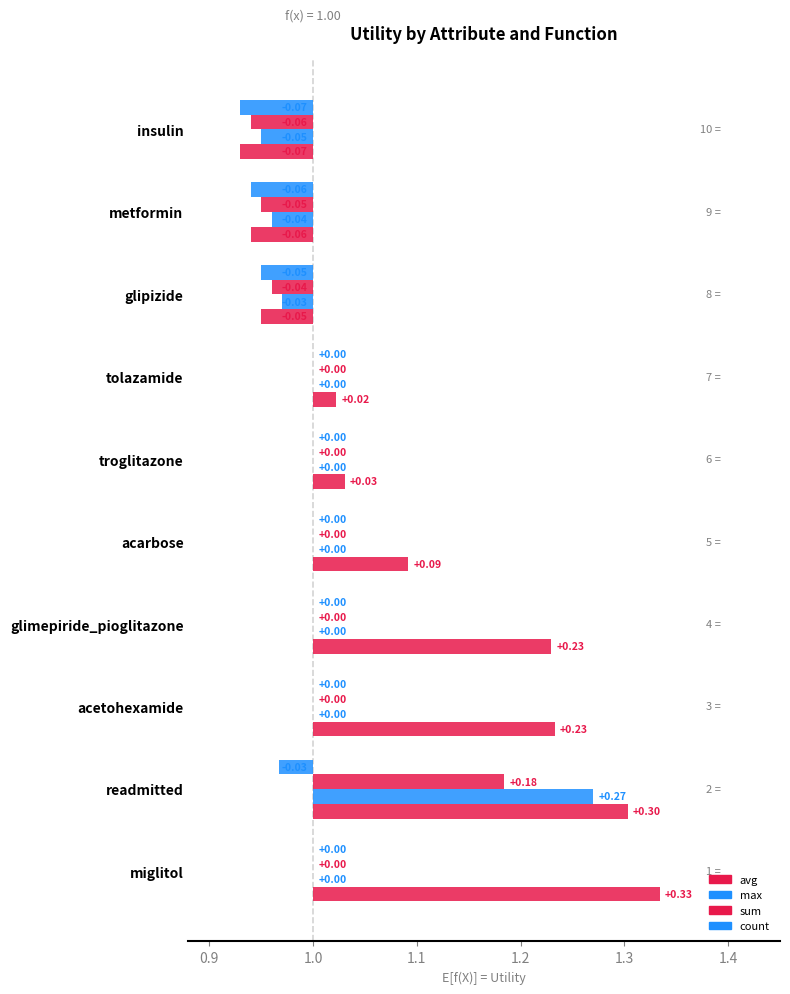

What is the highest value of the max series?

0.3